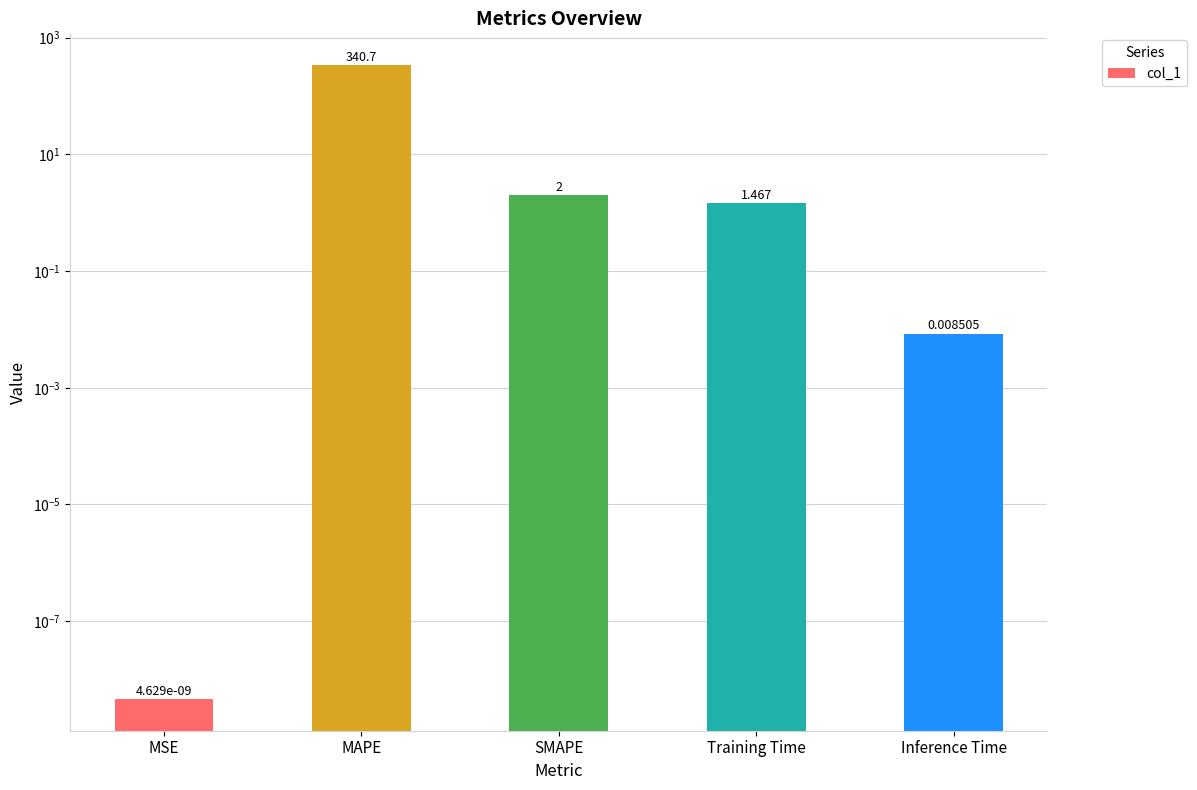

What is the difference between the maximum and second lowest values?

340.7